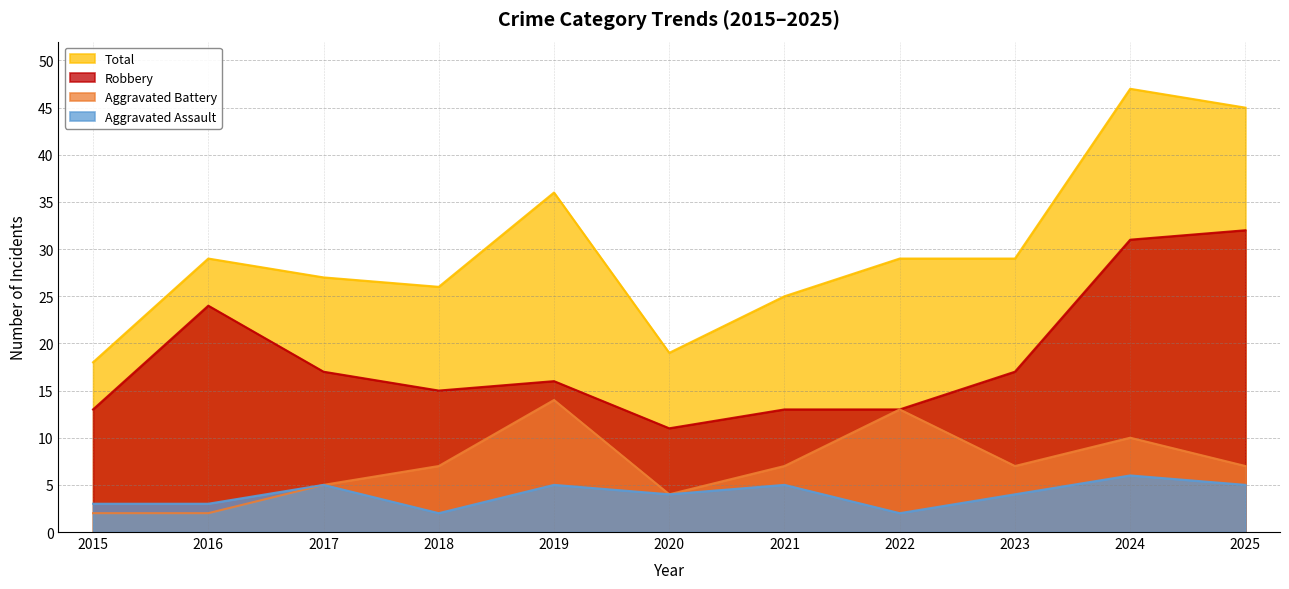

True or false: Aggravated Battery and Robbery intersect in this chart.

False